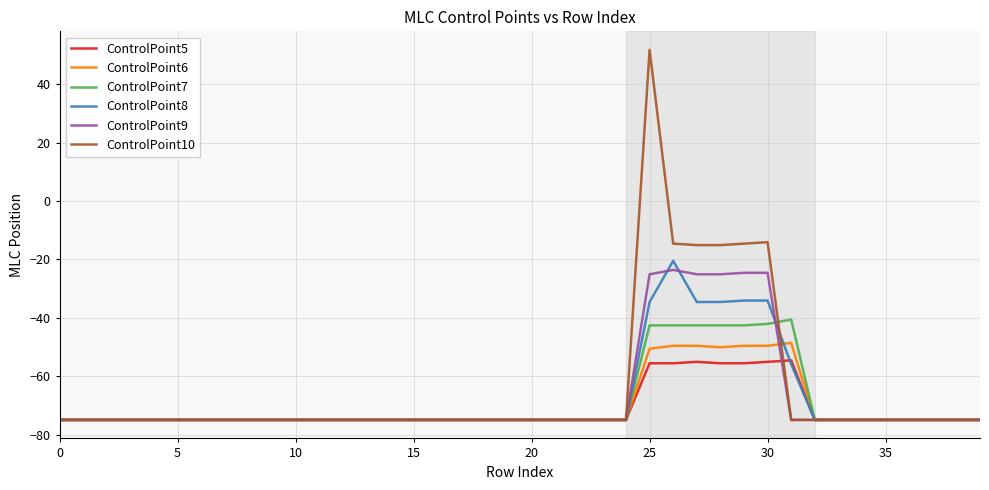

What is the greatest value displayed?

51.8